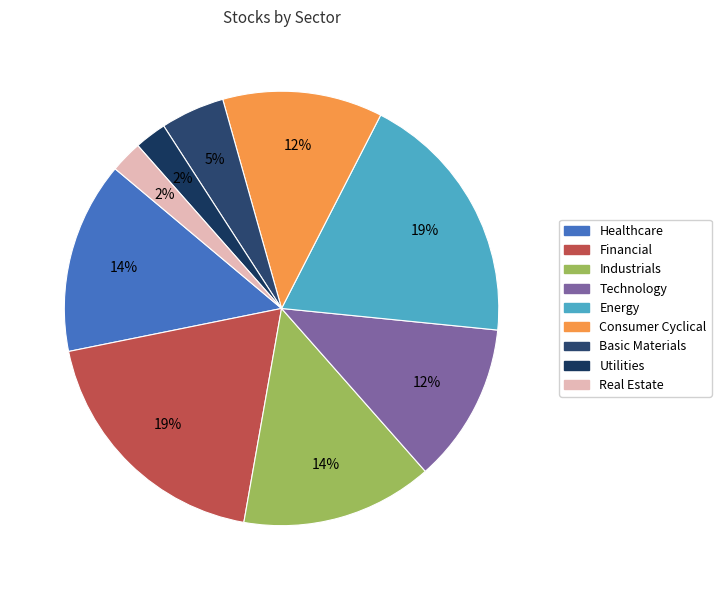

To the nearest percent, what is the difference between the Energy and Healthcare slice percentages?

5%